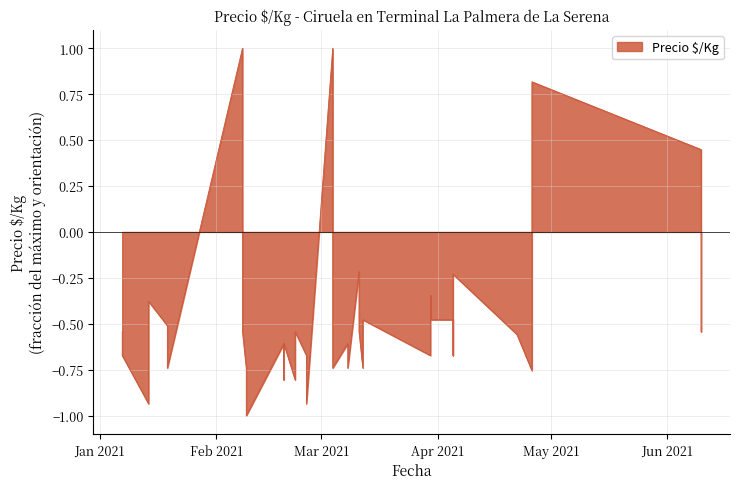

Which has a higher value, 2021-03-30 or 2021-03-12?

2021-03-30